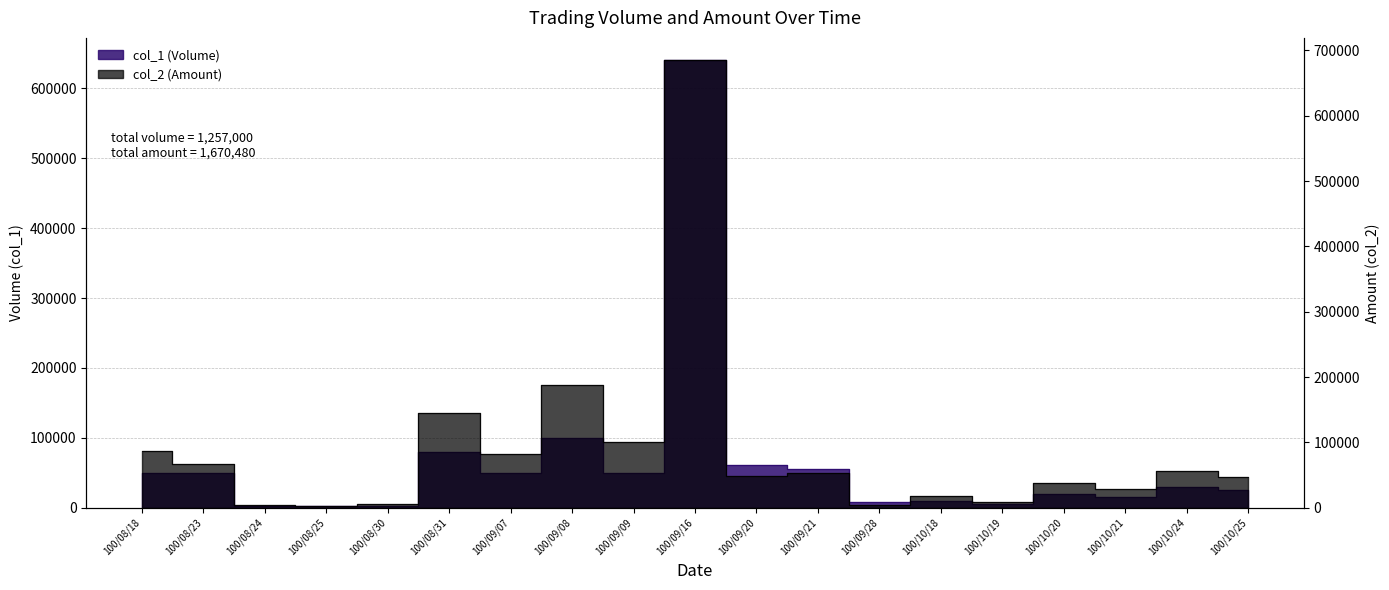

What is the label of the 10th point from the right?

100/09/16